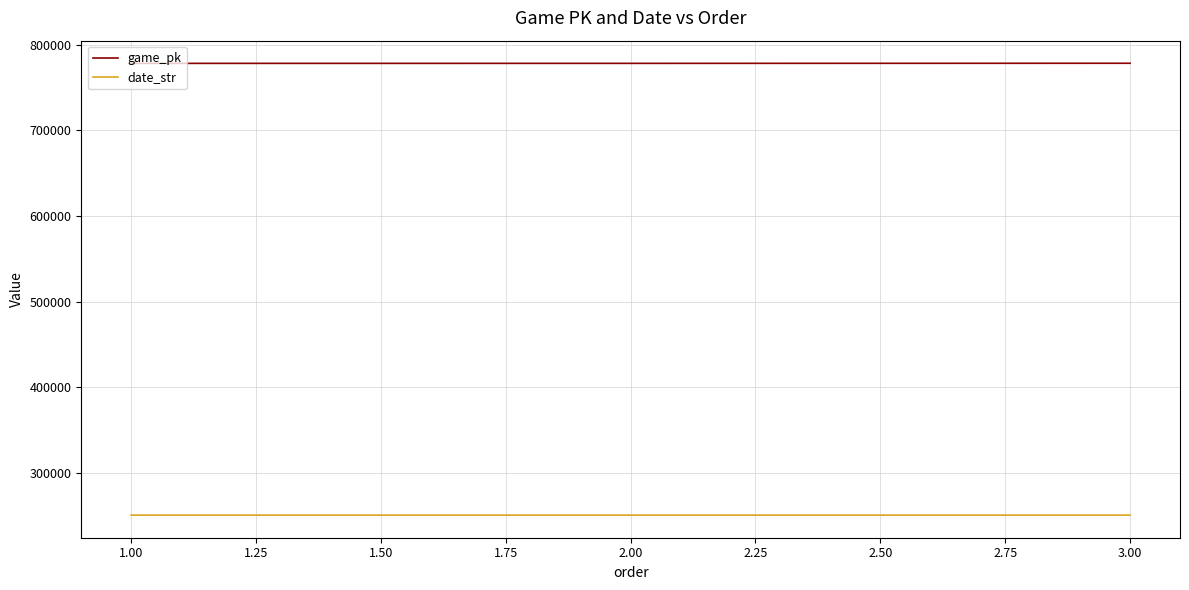

At which label does date_str first exceed 250411?

1.00